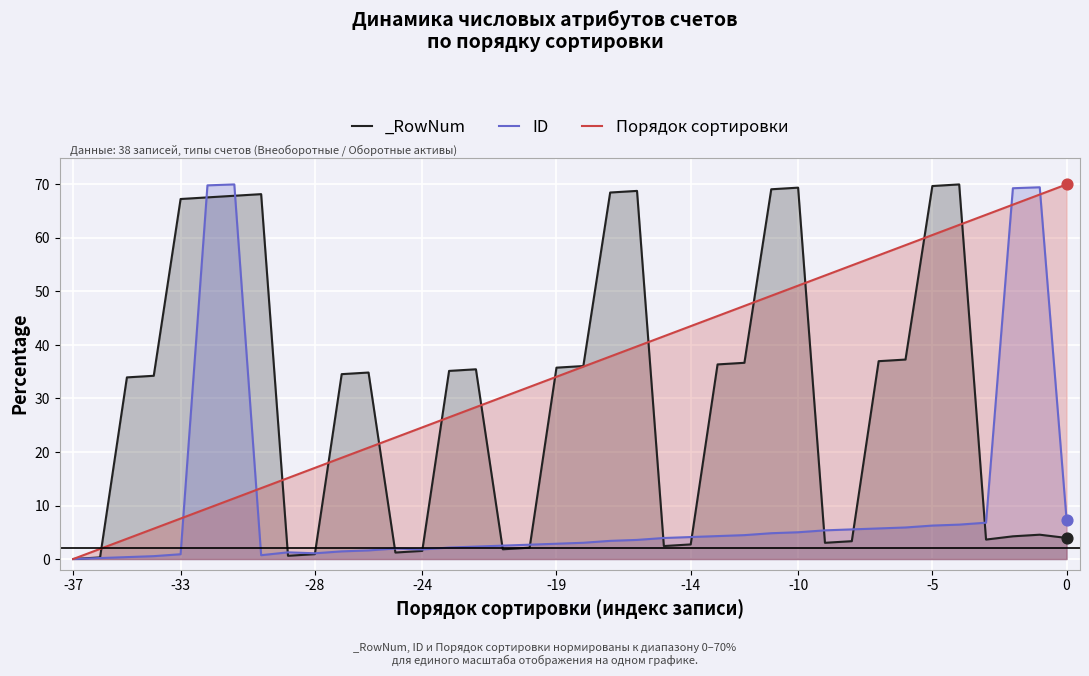

Which series contains the highest Y value?

ID